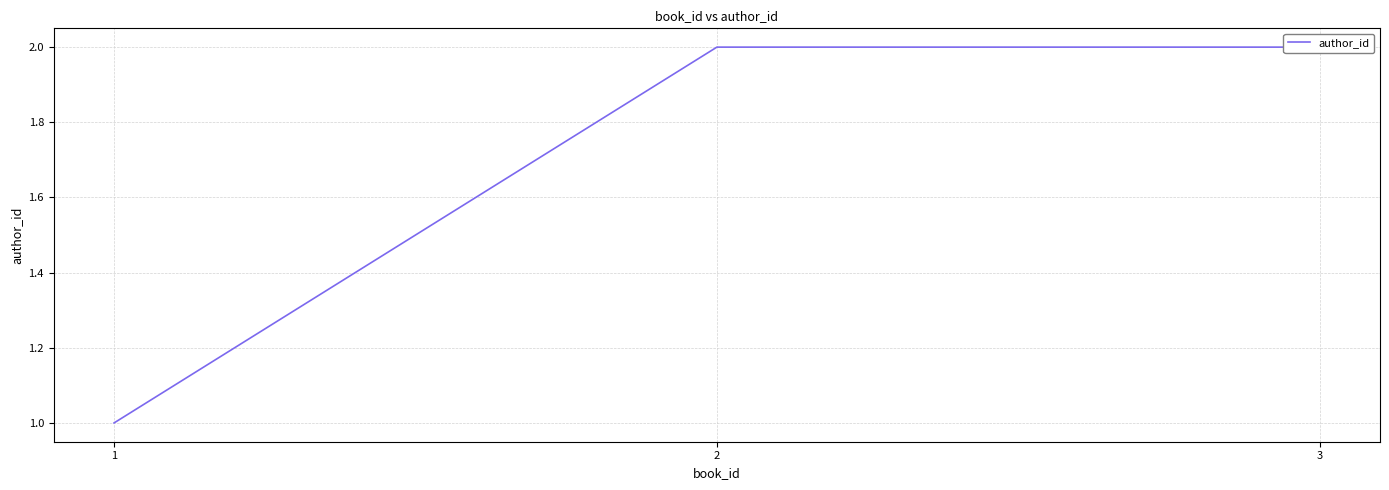

What is the average value?

2